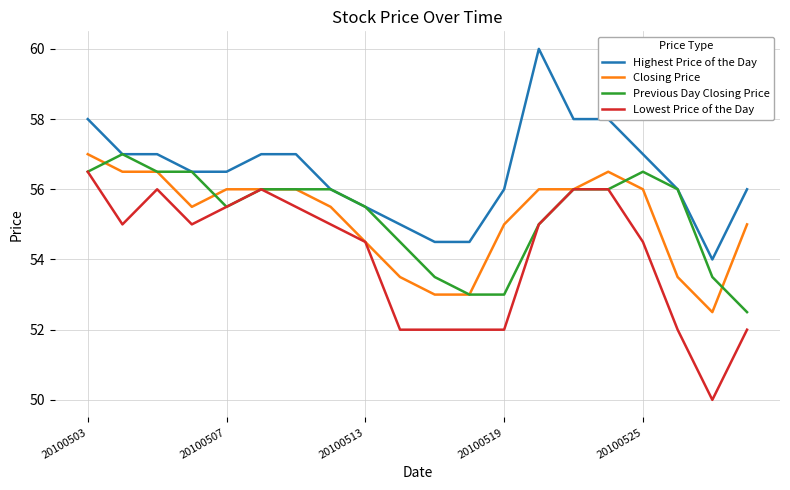

Which series has the largest range (max minus min)?

Lowest Price of the Day